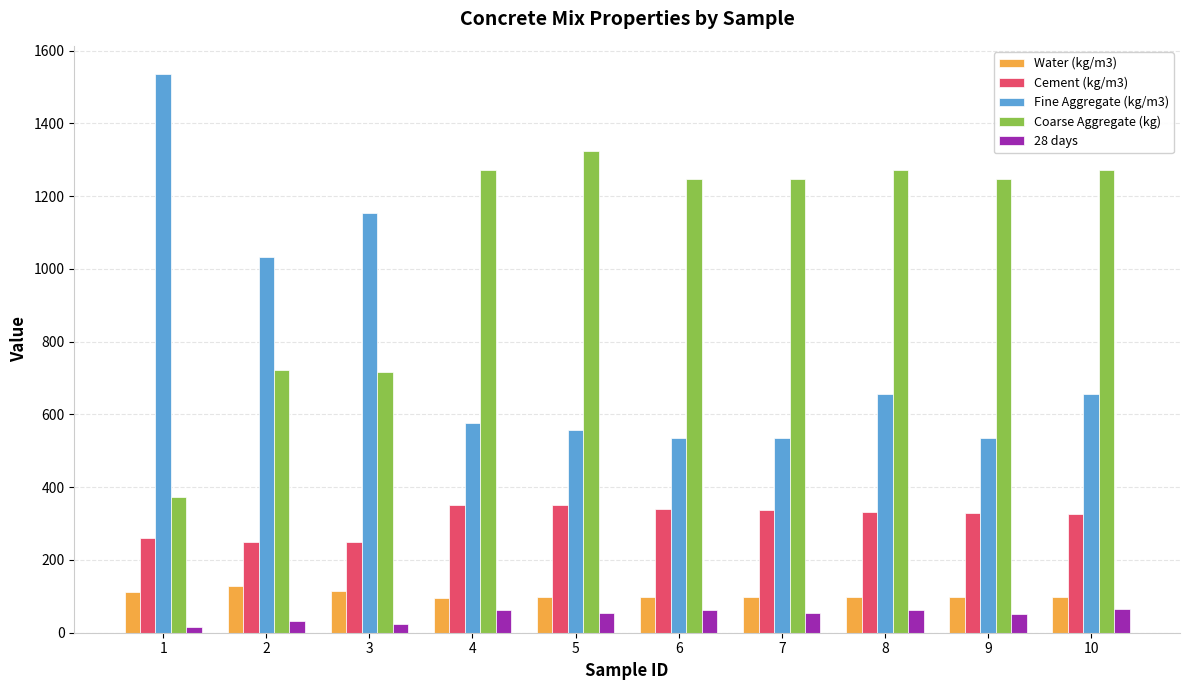

What is the difference between the Fine Aggregate (kg/m3) values at 1 and 10?

881.2